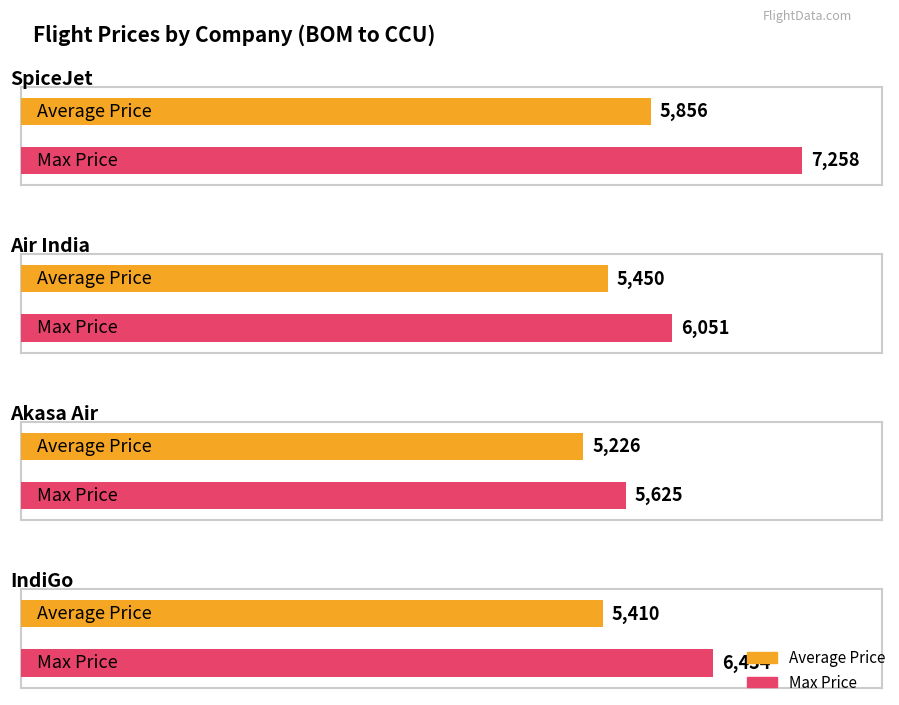

Is it true that Average Price equals 5410 at IndiGo?

True